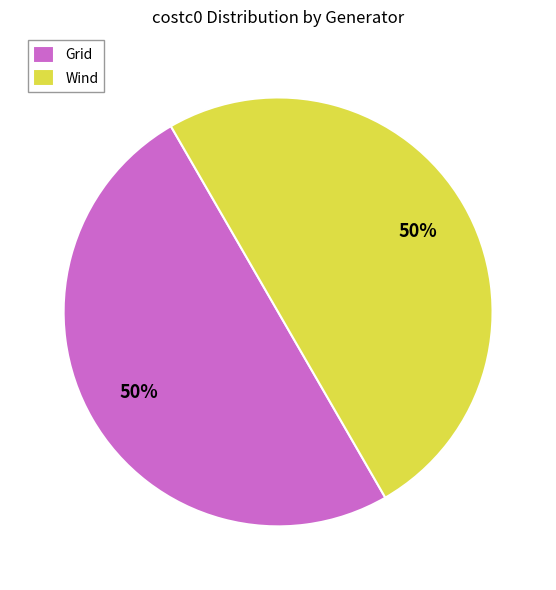

How many segments does this pie chart have?

2